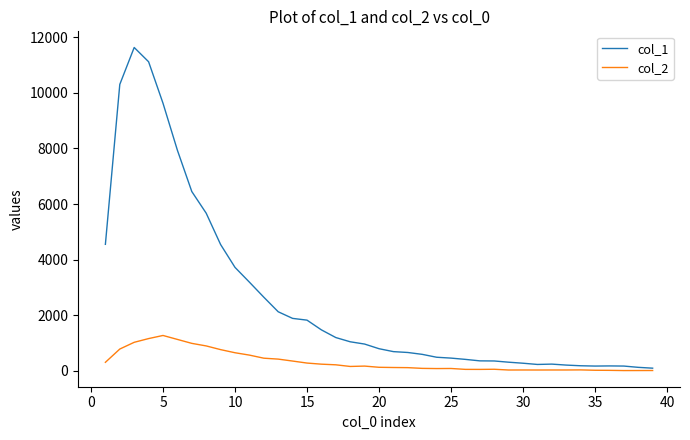

Rank the series by their average value, from lowest to highest.

col_2, col_1